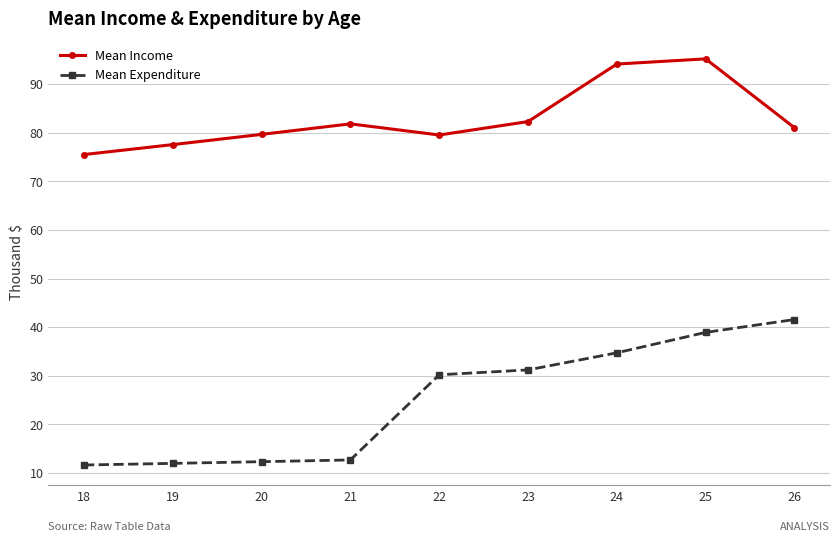

Which series has the largest total across all categories?

Mean Income